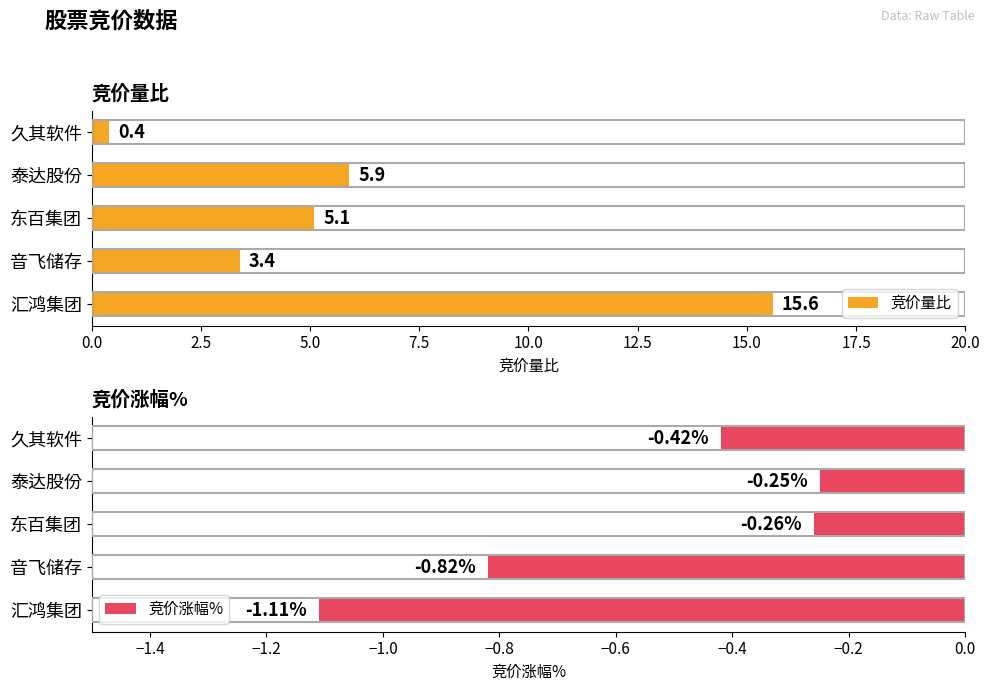

List the labels in order of 竞价涨幅% value, largest first.

泰达股份, 东百集团, 久其软件, 音飞储存, 汇鸿集团